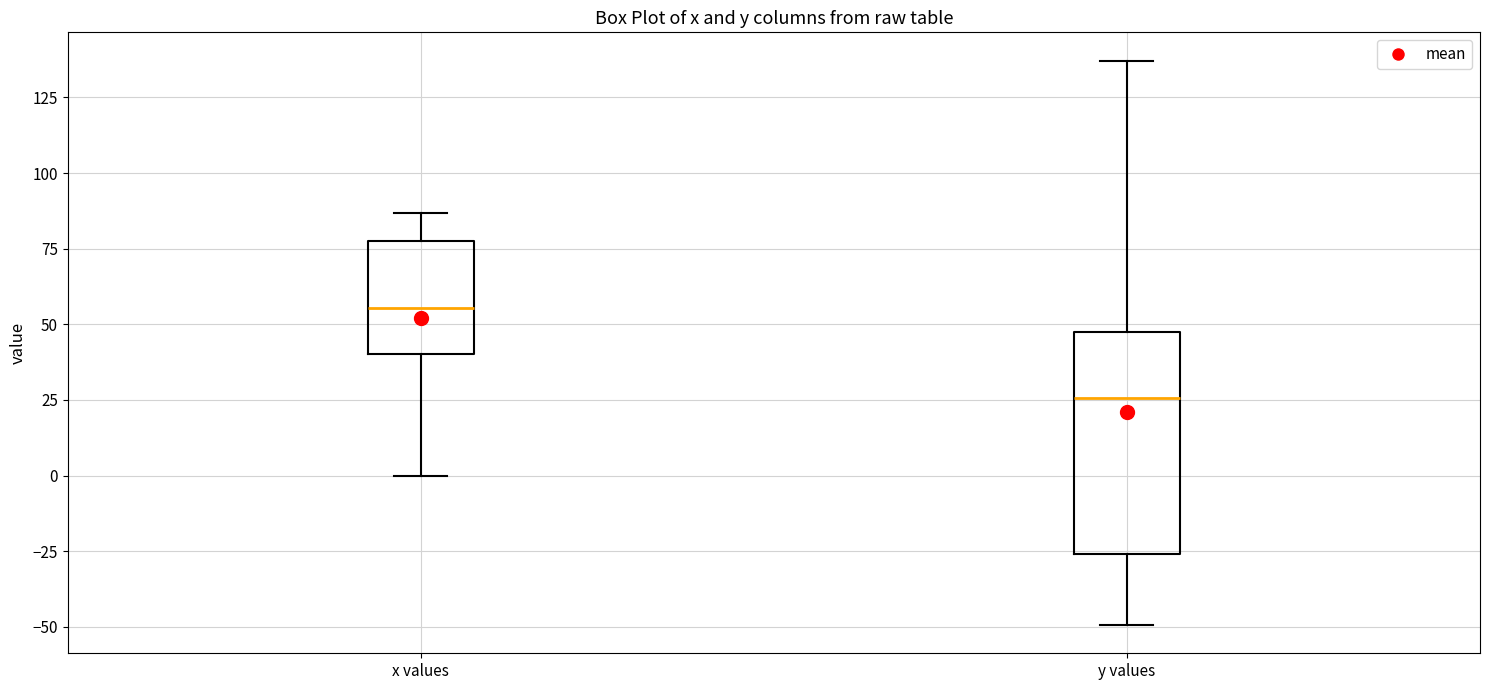

Reading left to right, read every box against the y-axis: the position of its median line, the range the box covers, and the ends of its whiskers. The values are not printed on the chart, so give them approximately, as read against the axis.

x values: median 55, box 40 to 80, whiskers 0 to 85
y values: median 25, box -25 to 45, whiskers -50 to 135